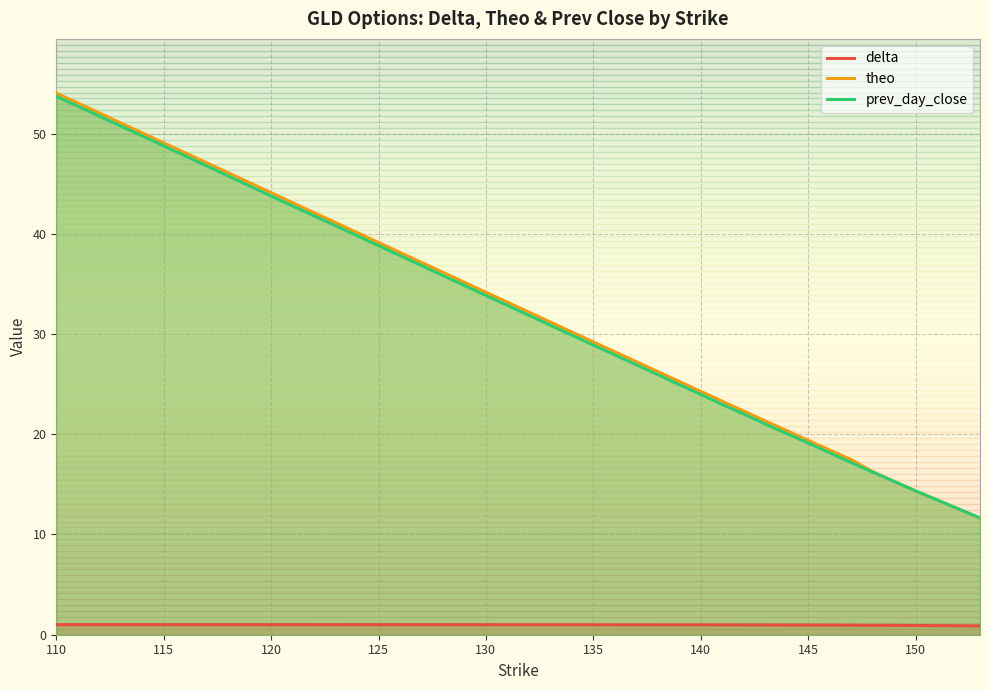

Is it true that prev_day_close equals 22.6 at 150?

False